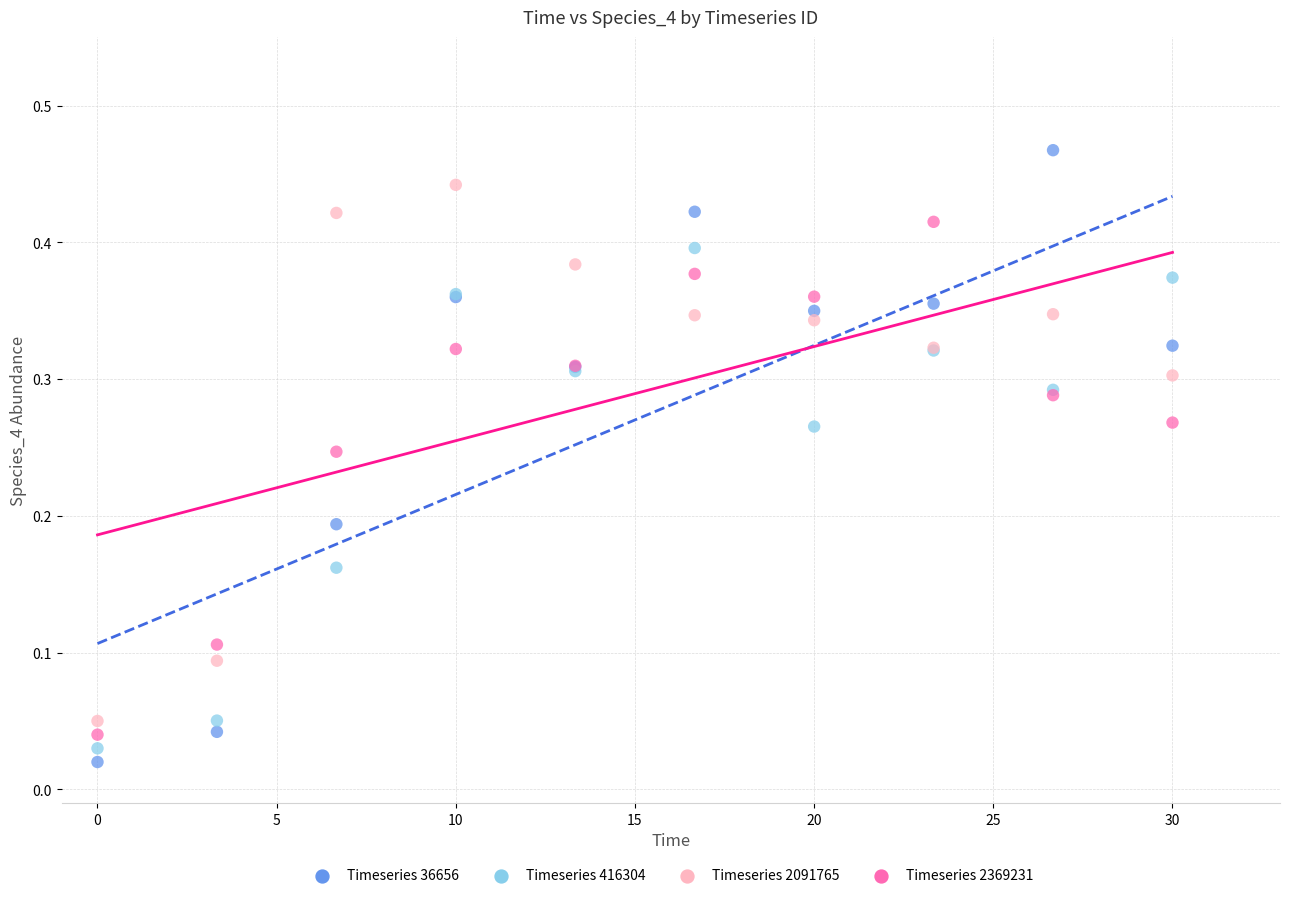

Which series contains the highest Y value?

Timeseries 36656